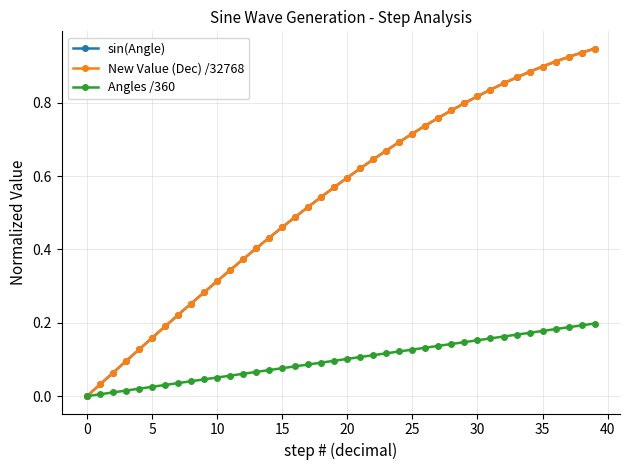

Is this an area chart (filled region under the line)?

No